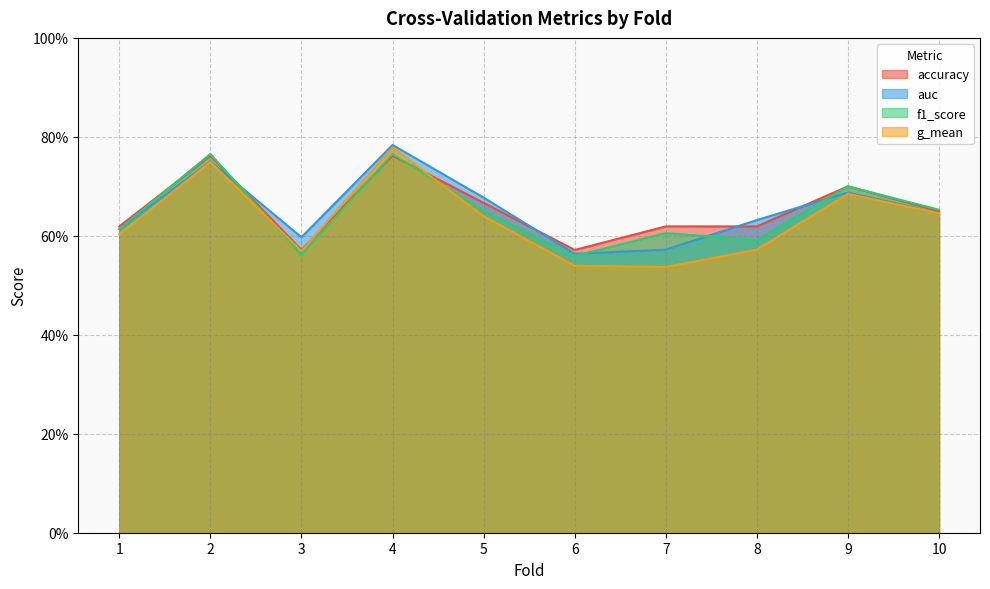

At which label does auc reach its minimum?

6